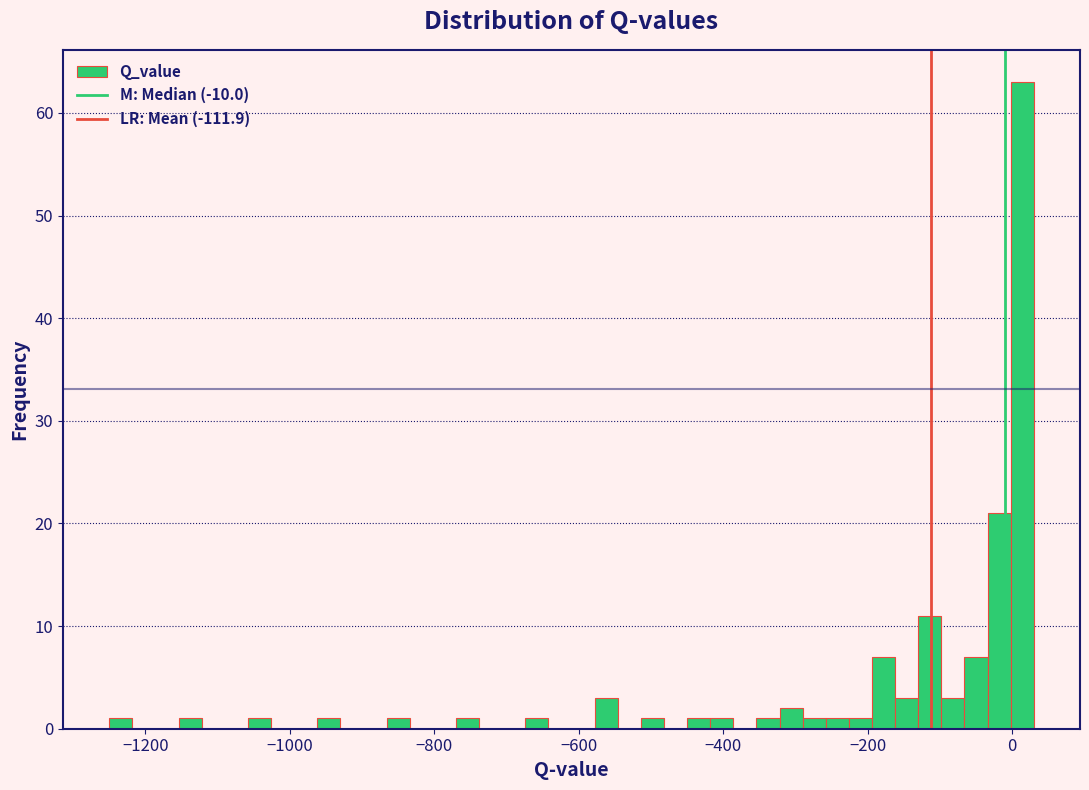

Around what value on the x-axis is the tallest bar? Give the approximate position of its centre, as read against the axis.

20